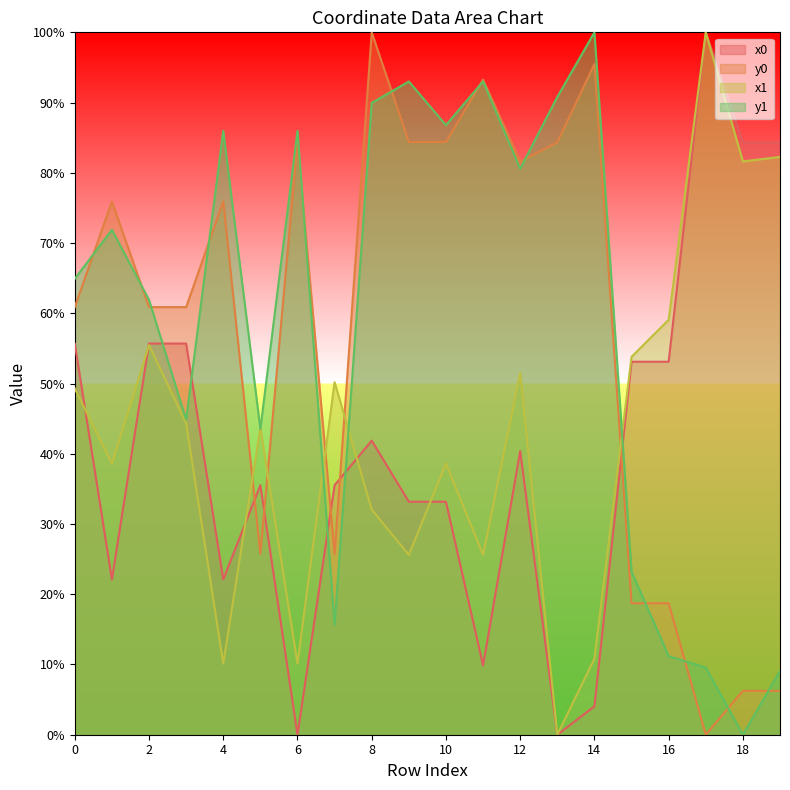

Read the y1 value at 11.

93.0